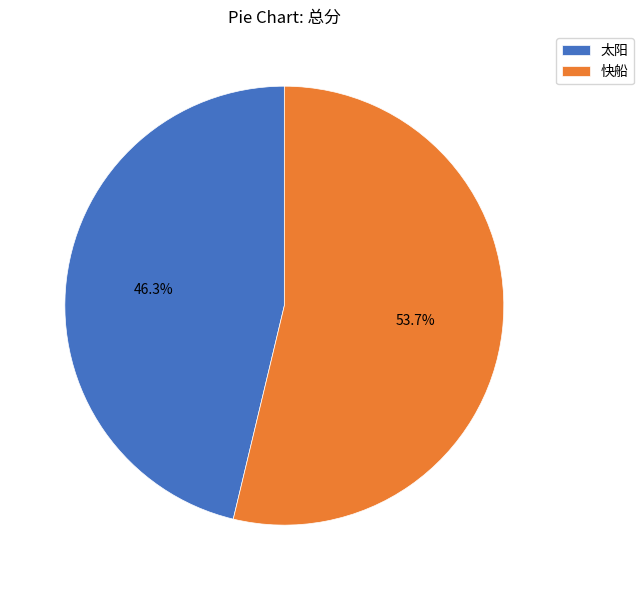

How many segments does this pie chart have?

2